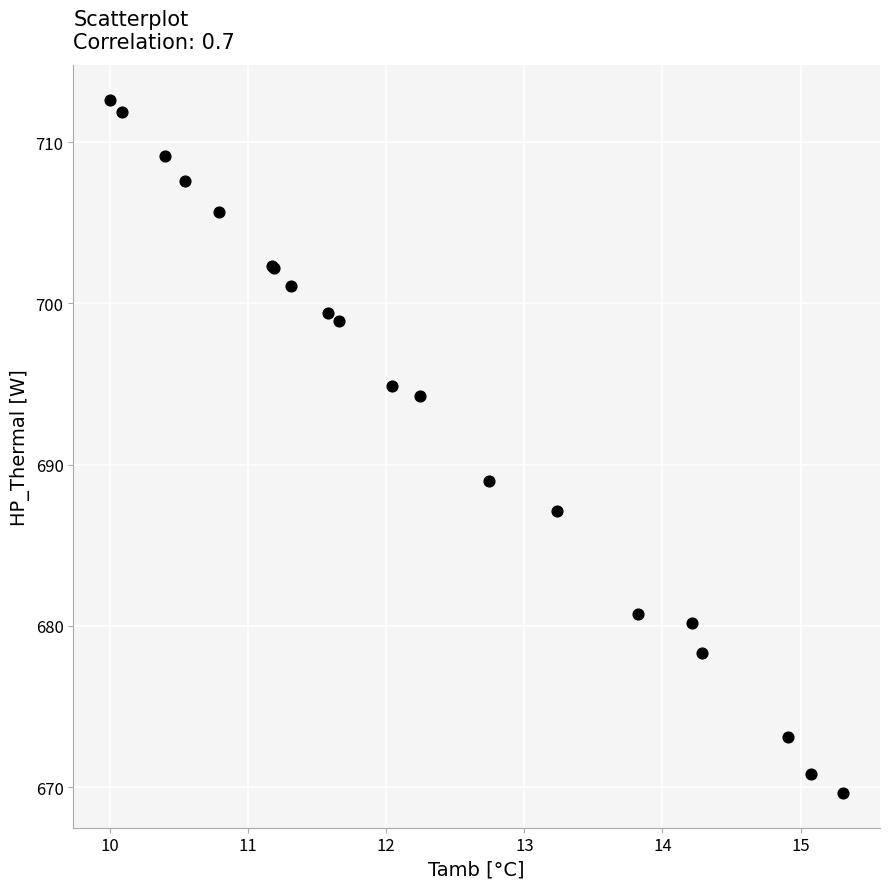

What Y value in the scatter plot is closest to 691?

689.0